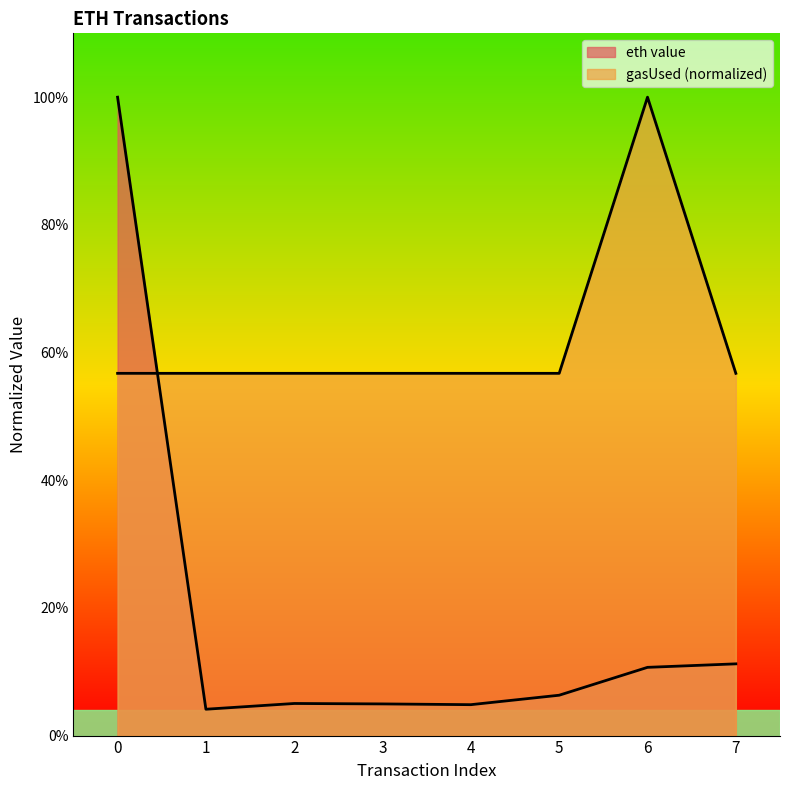

At how many categories does at least one series exceed 0?

8